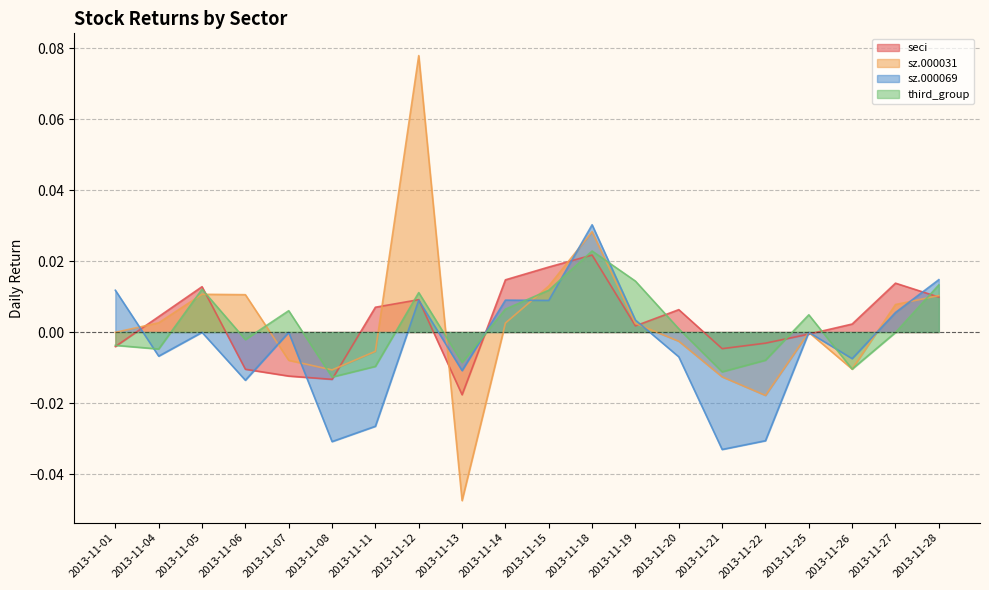

Where is the first local maximum for third_group?

2013-11-05